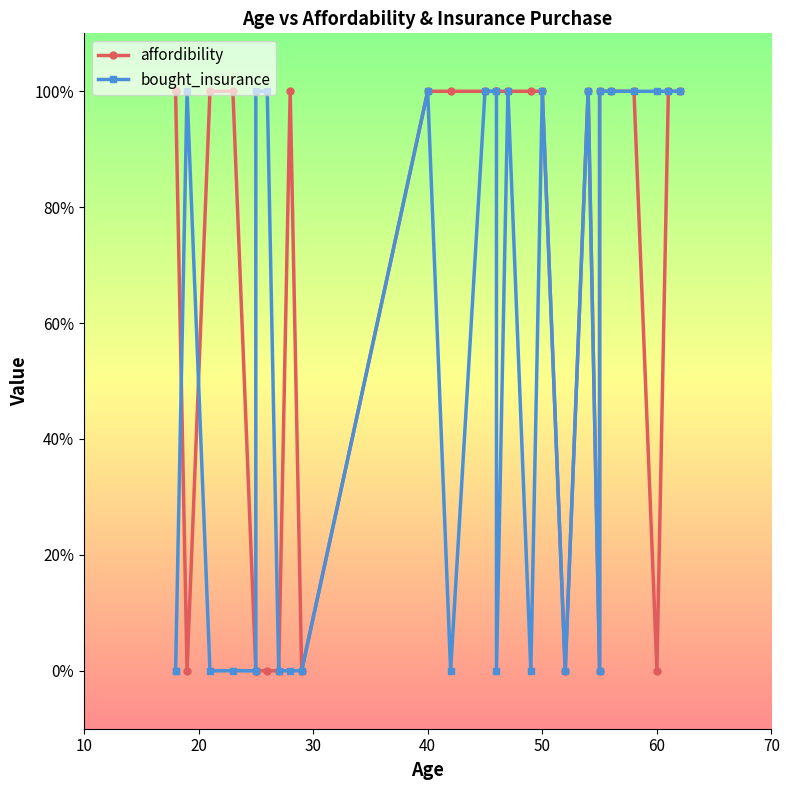

True or false: affordibility has more than 1 points higher than both neighbors.

True